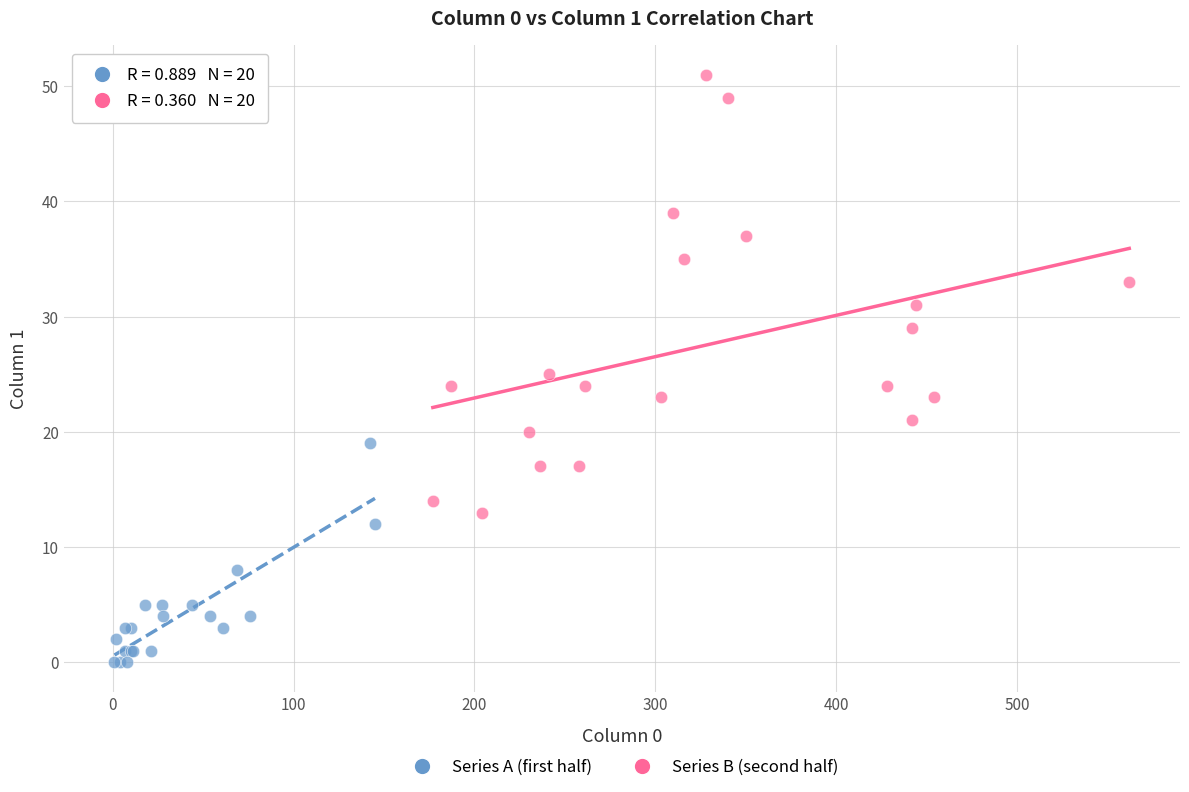

Which series has the largest Y range (max minus min)?

Series B (second half)